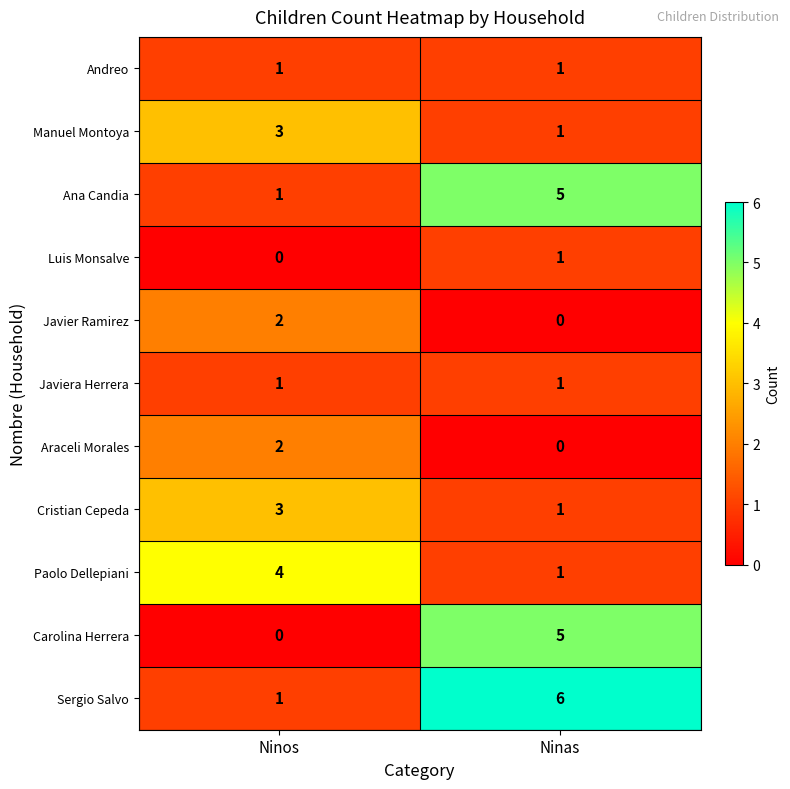

Reading left to right, transcribe all the data shown in this chart.

Andreo: 1	1
Manuel Montoya: 3	1
Ana Candia: 1	5
Luis Monsalve: 0	1
Javier Ramirez: 2	0
Javiera Herrera: 1	1
Araceli Morales: 2	0
Cristian Cepeda: 3	1
Paolo Dellepiani: 4	1
Carolina Herrera: 0	5
Sergio Salvo: 1	6